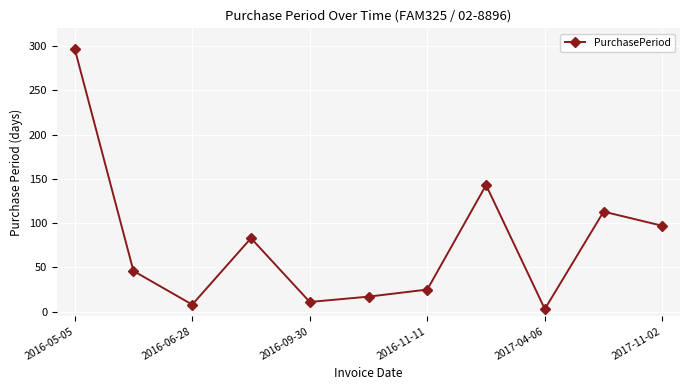

How many data points are less than 46?

5